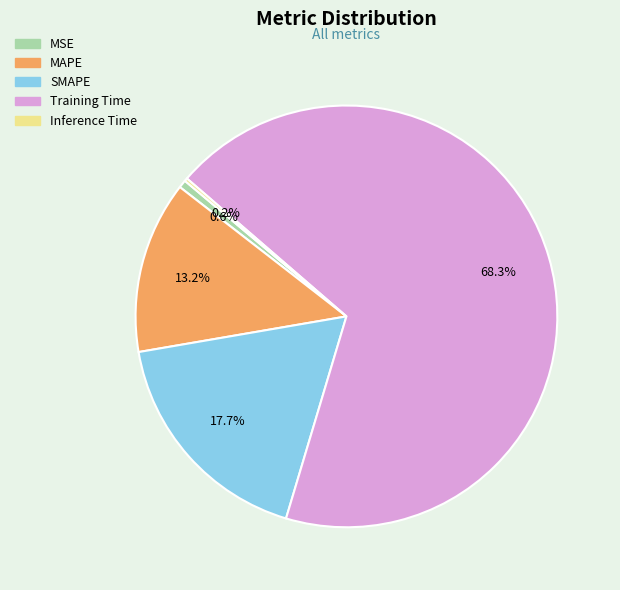

Which category has the biggest portion of the pie?

Training Time